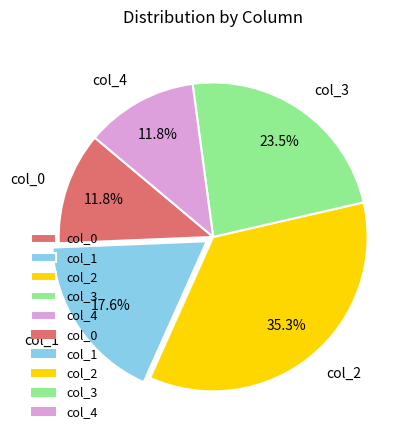

Does col_1 account for over 50% of the chart?

No